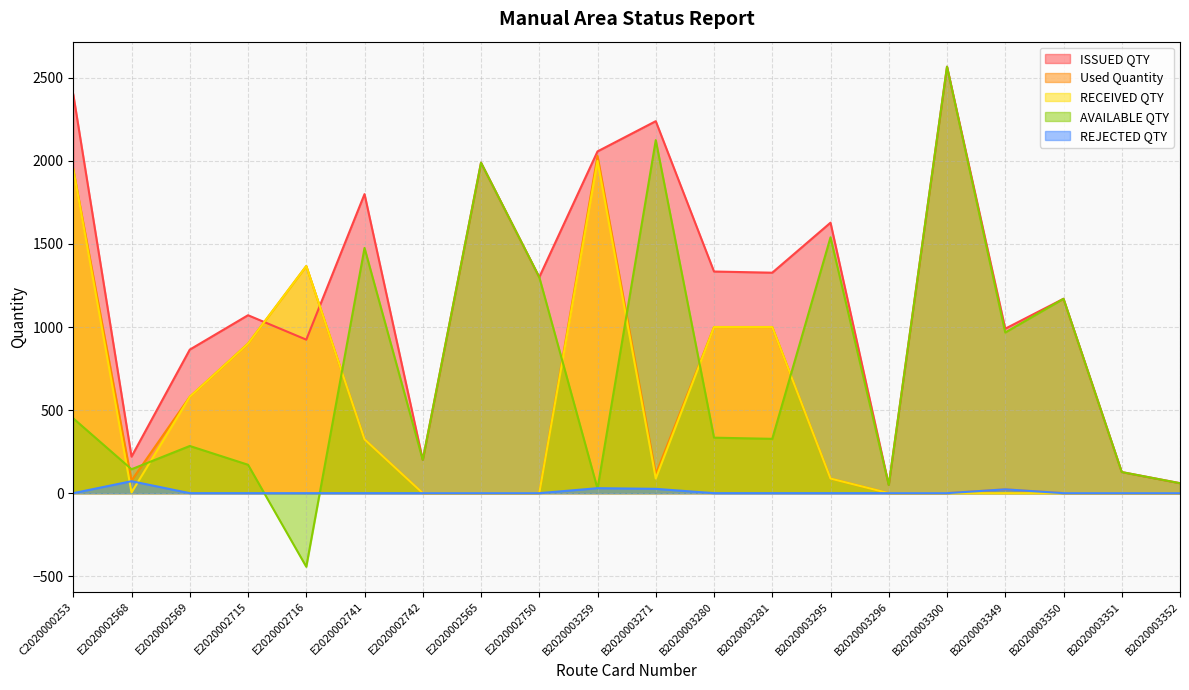

Which label corresponds to the smallest value in the chart?

E2020002716